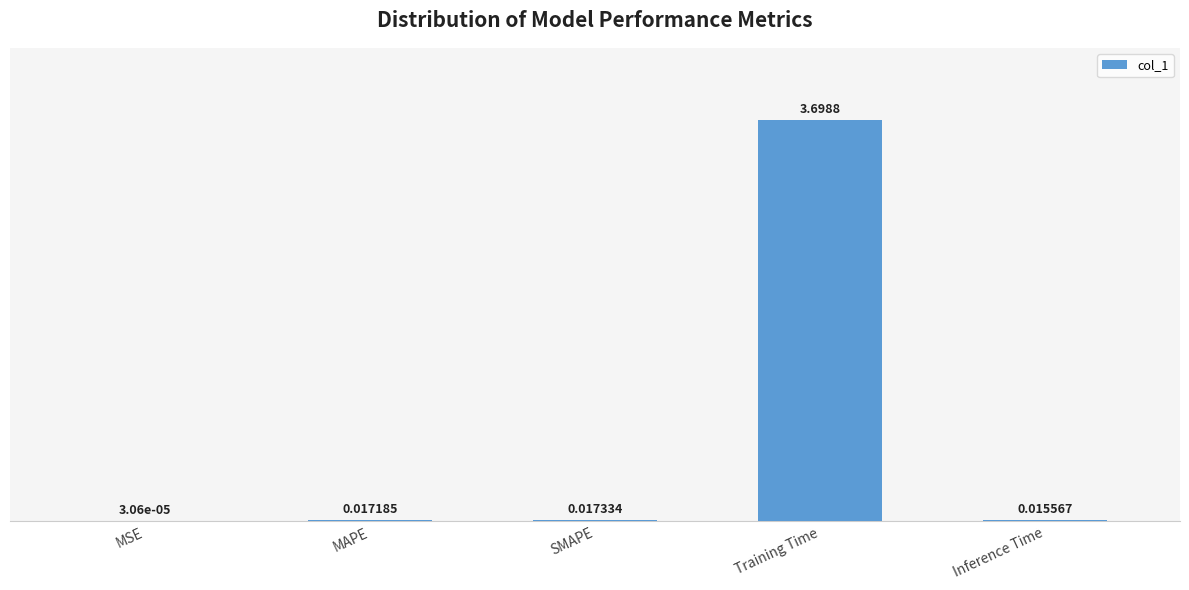

How many categories are shown in the chart?

5